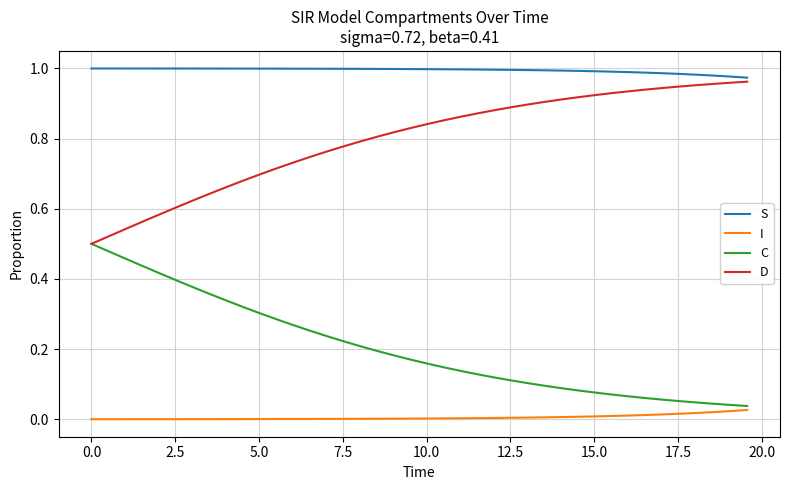

List the series in order of their overall mean, lowest first.

I, C, D, S